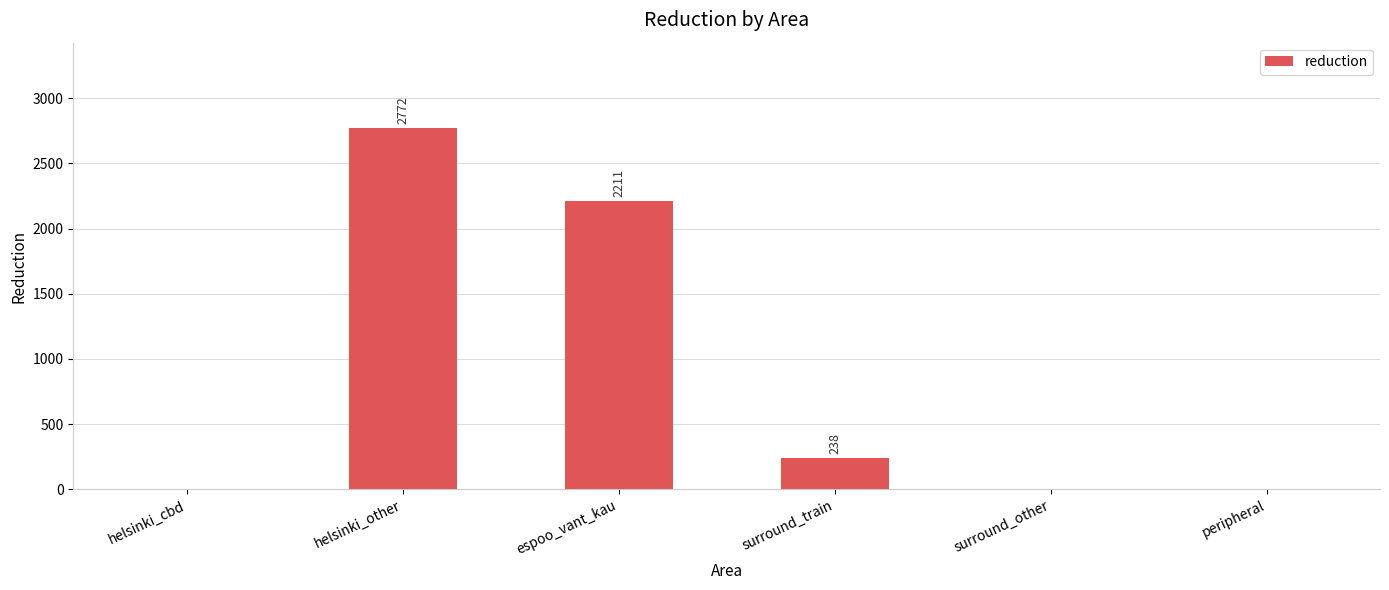

Which label corresponds to the largest value in the chart?

helsinki_other